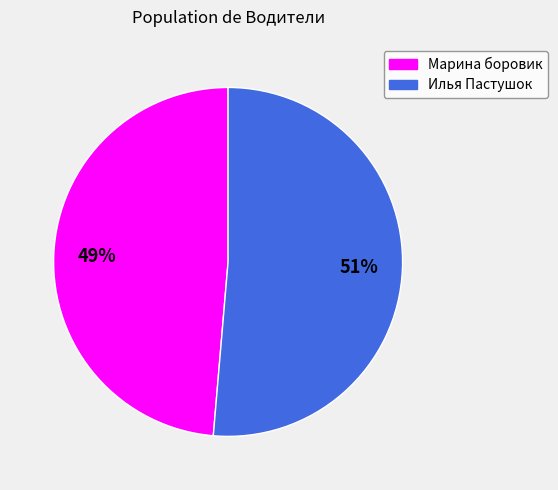

Which has a higher value, Илья Пастушок or Марина боровик?

Илья Пастушок